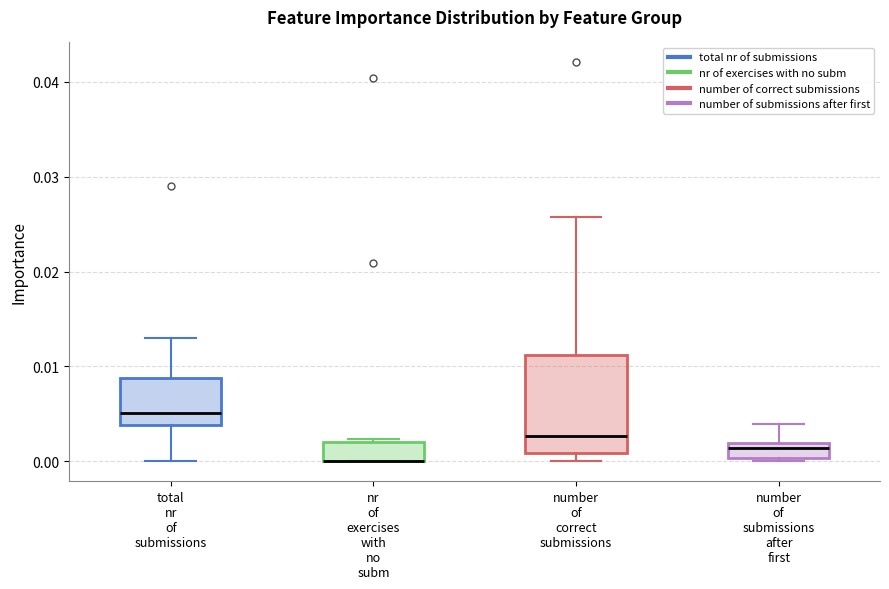

Where is the lower edge of the box for total nr of submissions on the y-axis? The values are not printed on the chart, so give them approximately, as read against the axis.

0.004